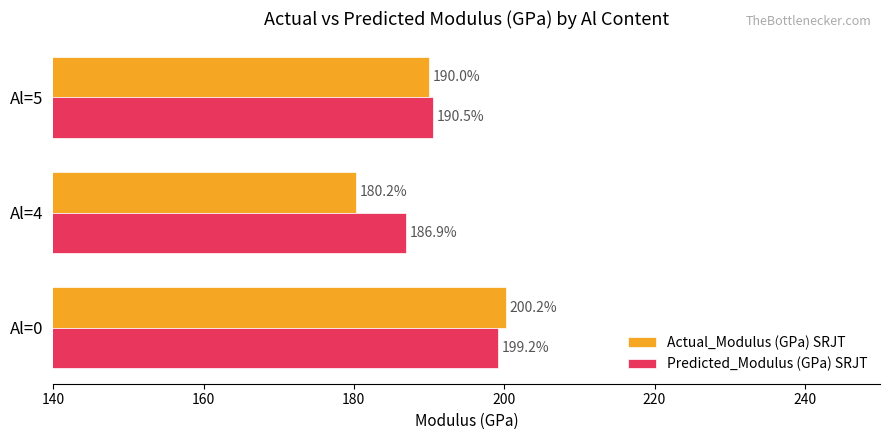

Which series changed the most between Al=4 and Al=5?

Actual_Modulus (GPa) SRJT